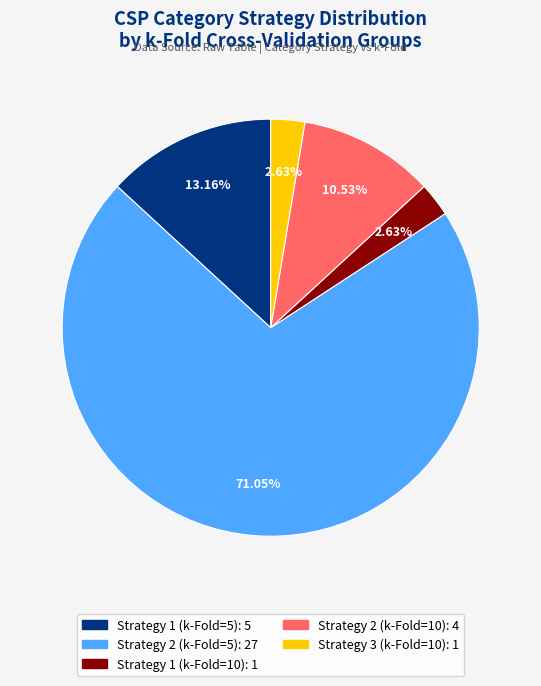

How much of the chart is everything except Strategy 2 (k-Fold=10)?

89.5%